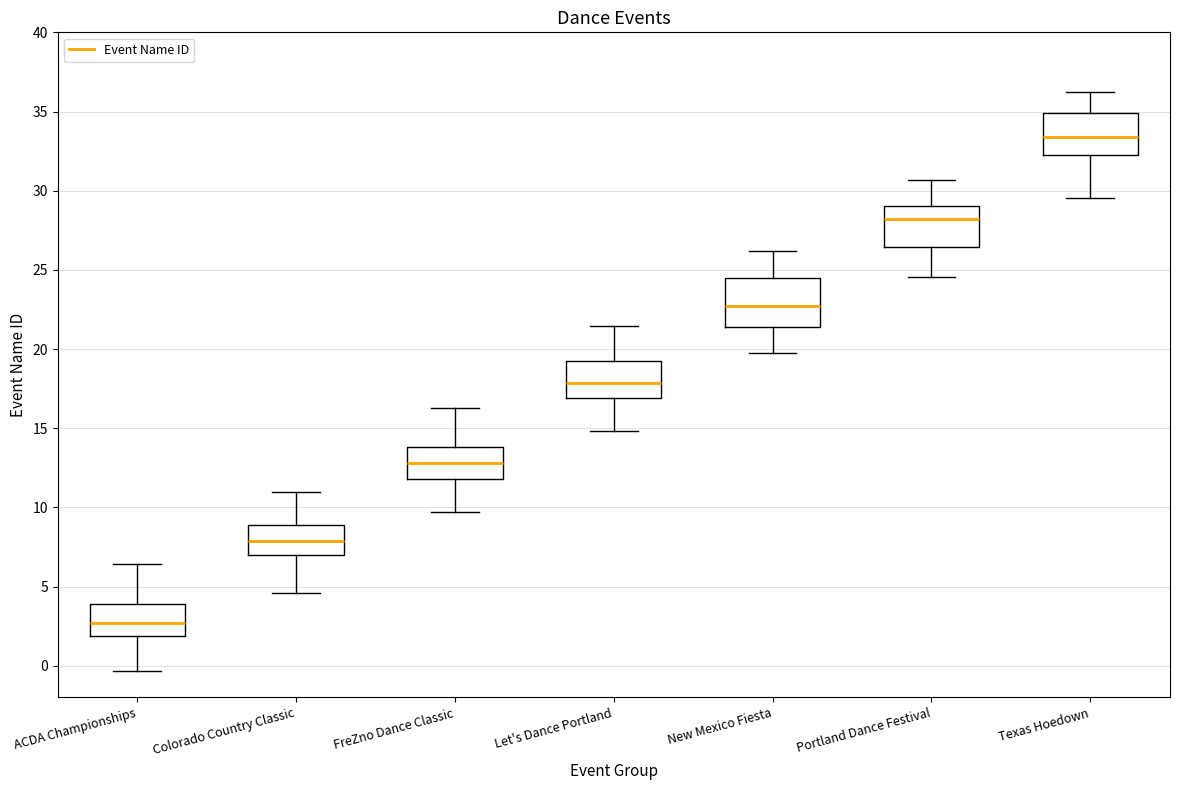

Reading left to right, read every box against the y-axis: the position of its median line, the range the box covers, and the ends of its whiskers. The values are not printed on the chart, so give them approximately, as read against the axis.

ACDA Championships: median 2.5, box 2.0 to 4.0, whiskers -0.5 to 6.5
Colorado Country Classic: median 8.0, box 7.0 to 9.0, whiskers 4.5 to 11.0
FreZno Dance Classic: median 13.0, box 12.0 to 14.0, whiskers 9.5 to 16.5
Let's Dance Portland: median 18.0, box 17.0 to 19.0, whiskers 15.0 to 21.5
New Mexico Fiesta: median 22.5, box 21.5 to 24.5, whiskers 20.0 to 26.0
Portland Dance Festival: median 28.0, box 26.5 to 29.0, whiskers 24.5 to 30.5
Texas Hoedown: median 33.5, box 32.0 to 35.0, whiskers 29.5 to 36.0